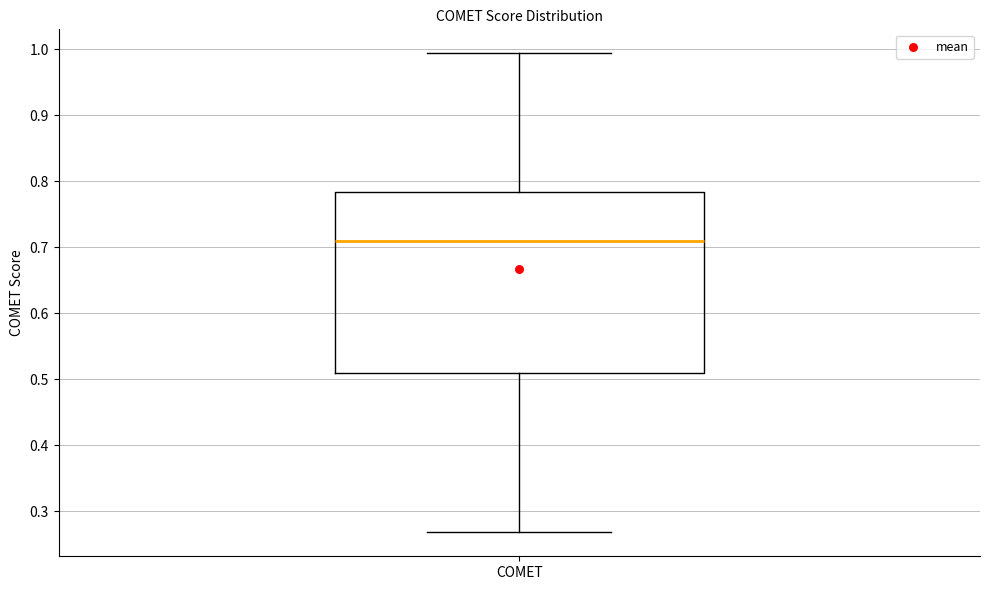

Transcribe this box plot: give where the median line is, the range the box spans, and where the two whiskers end, as read against the y-axis. The values are not printed on the chart, so give them approximately, as read against the axis.

median 0.71, box 0.51 to 0.78, whiskers 0.27 to 0.99